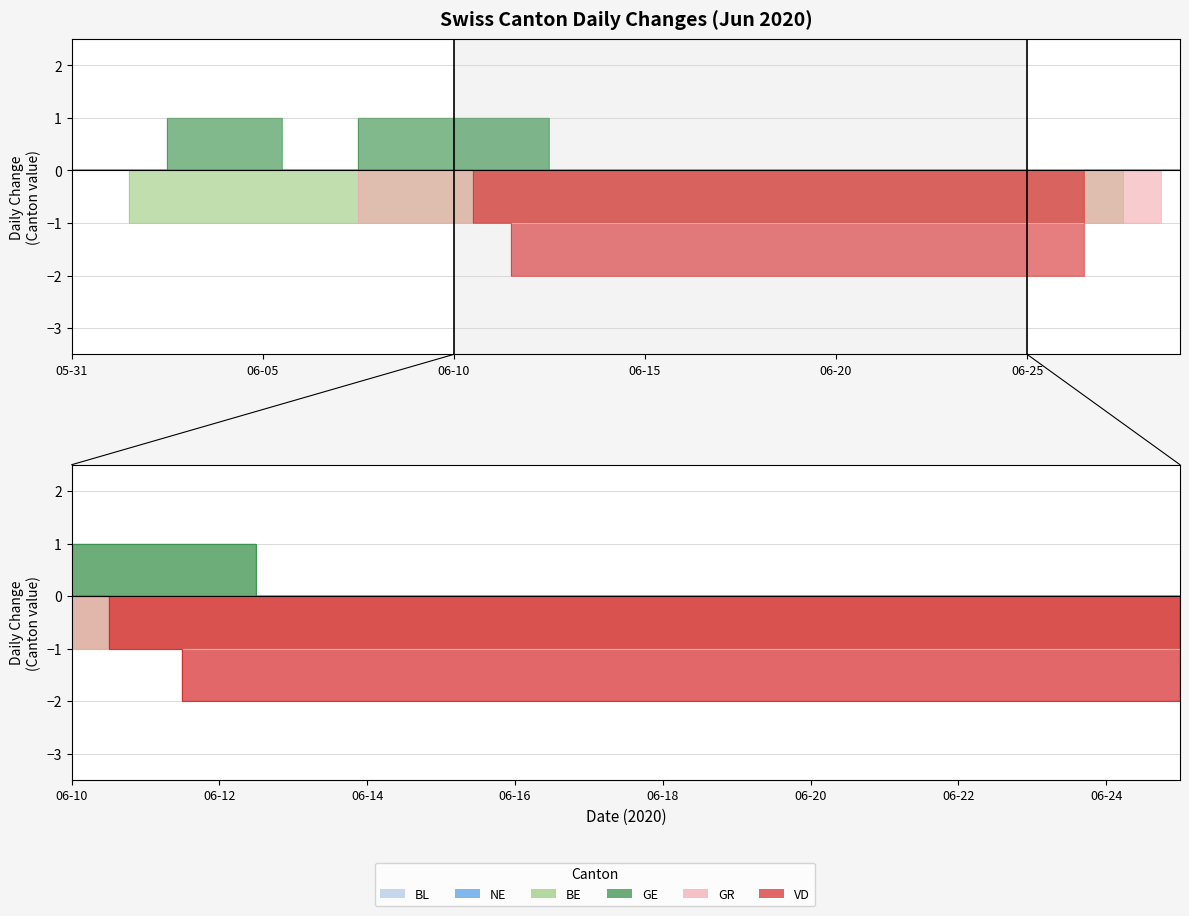

True or false: GR has more than 2 interior local peaks.

False